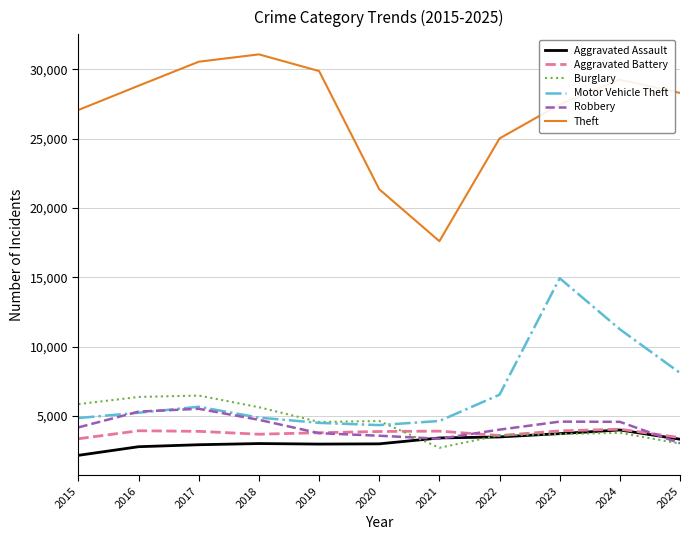

True or false: Aggravated Battery and Robbery intersect in this chart.

True